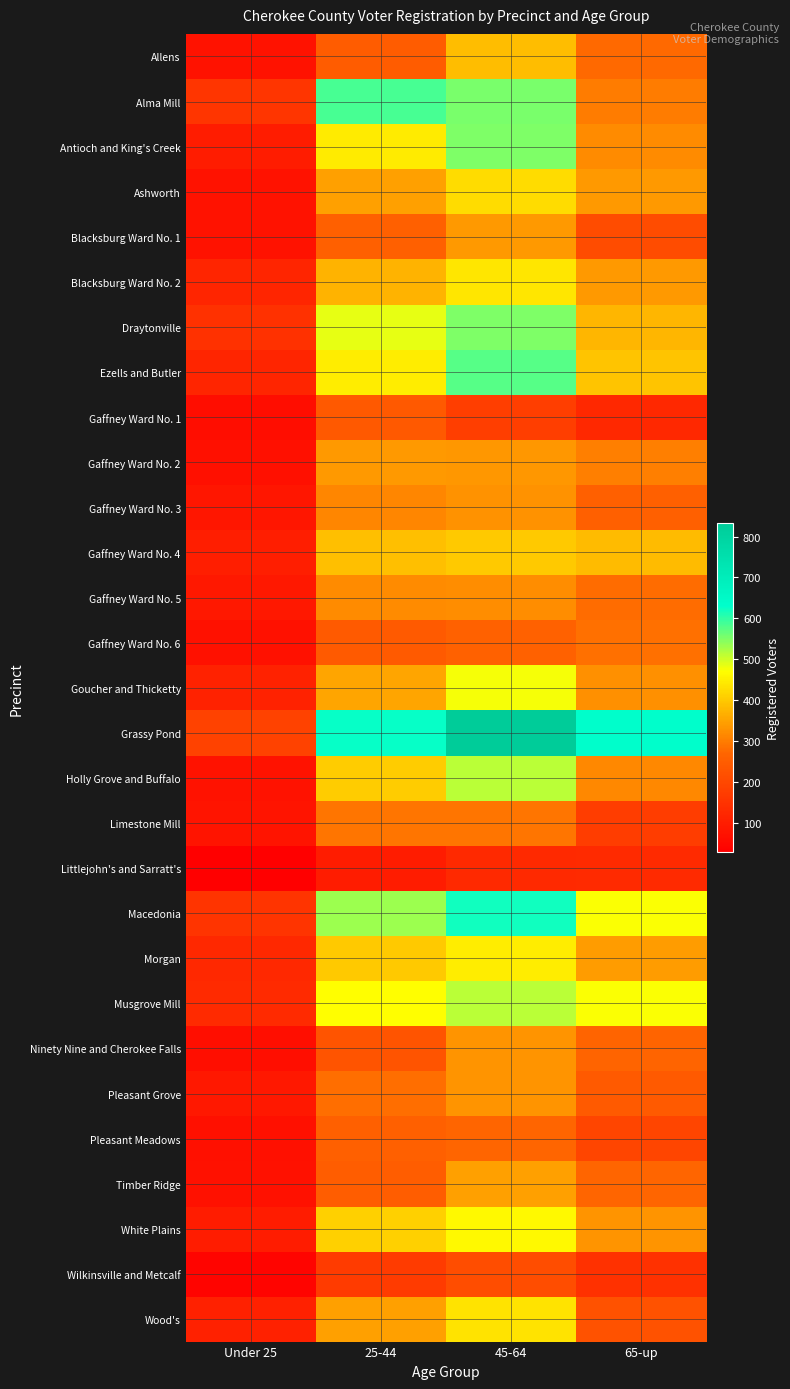

Which series has the largest total across all categories?

Grassy Pond